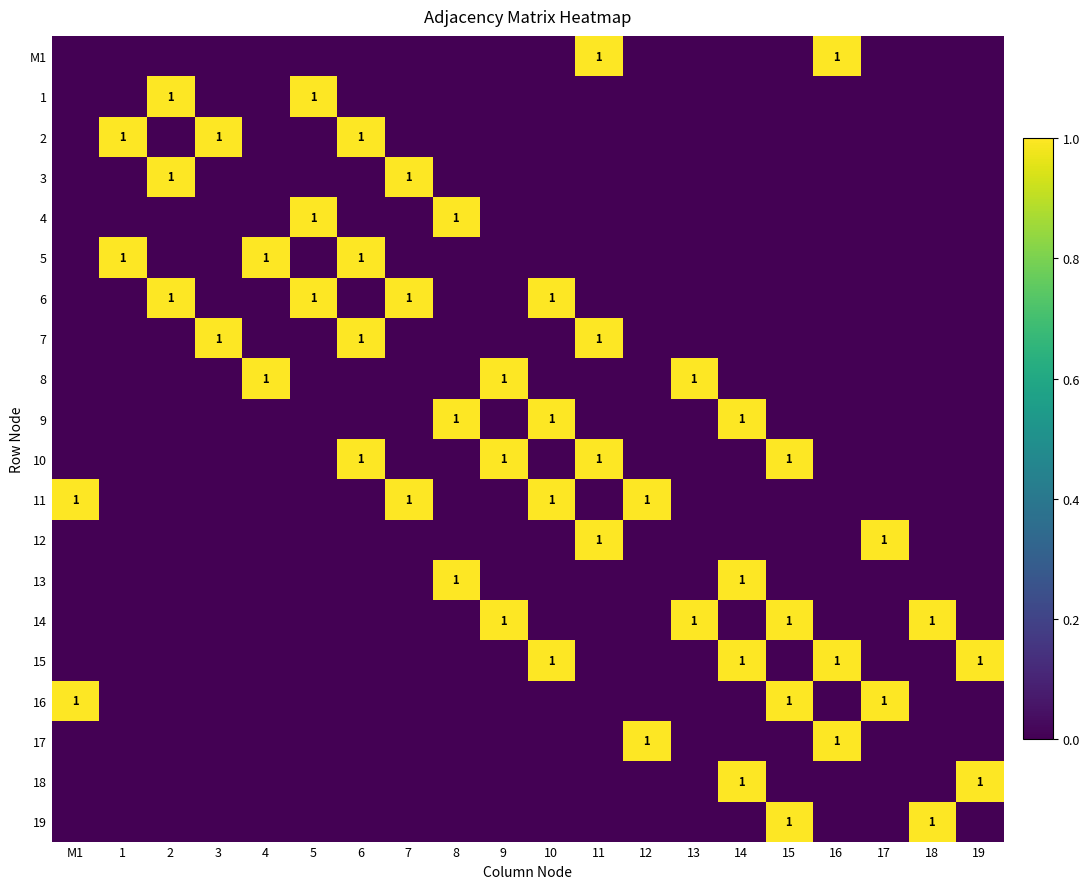

Is it true that 10 equals 1 at 11?

True